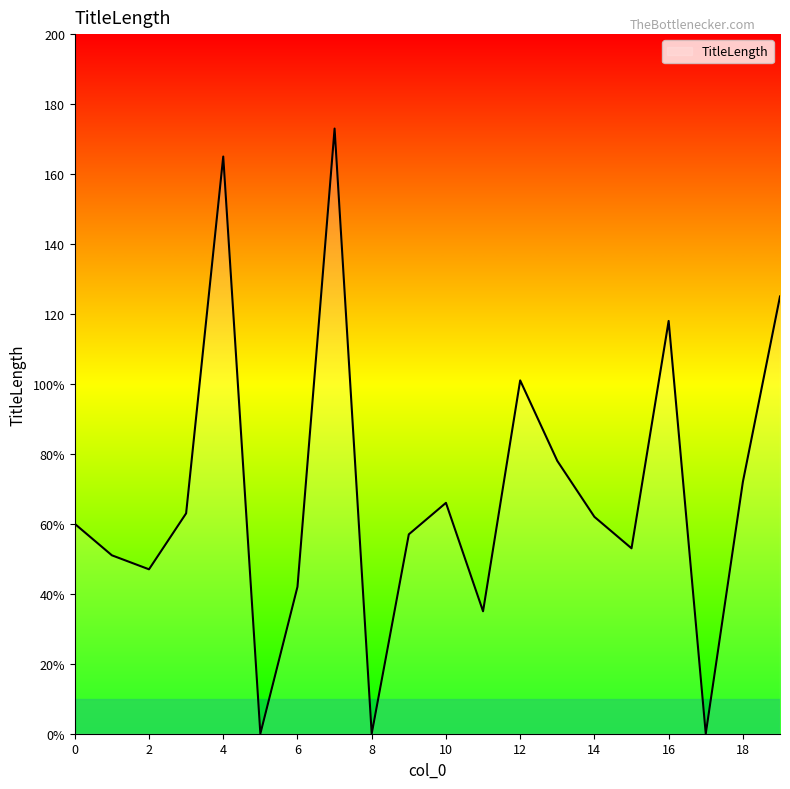

What is the greatest value displayed?

173